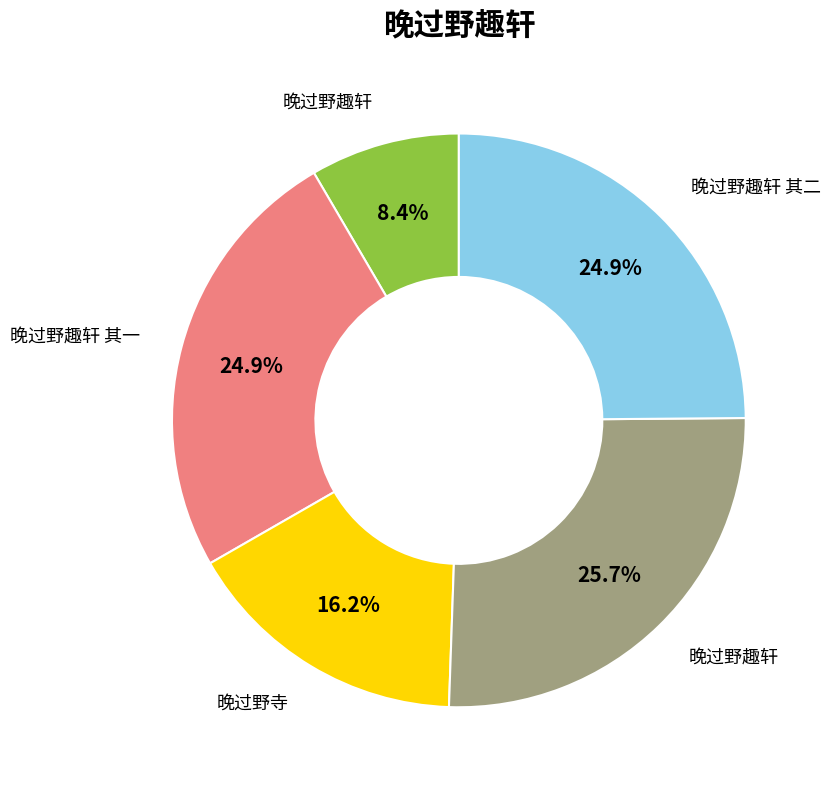

Does any single category account for the majority?

No